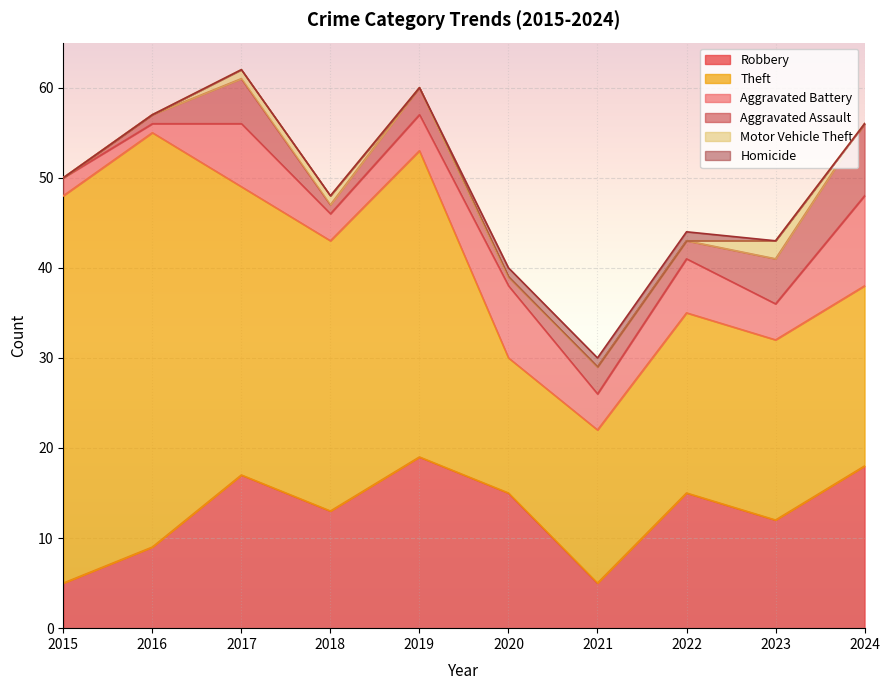

The Robbery series shows 13 at 2018. True or false?

True